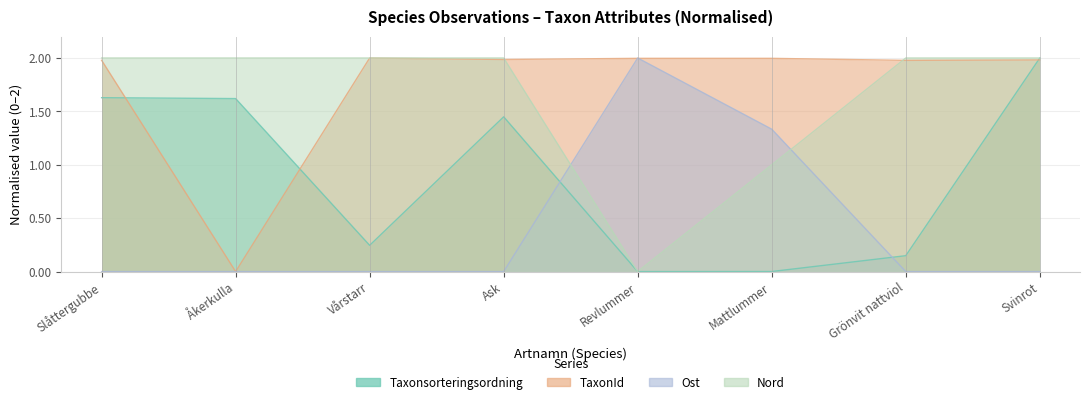

What is the value of the Ost point at the 5th from the left?

2.0